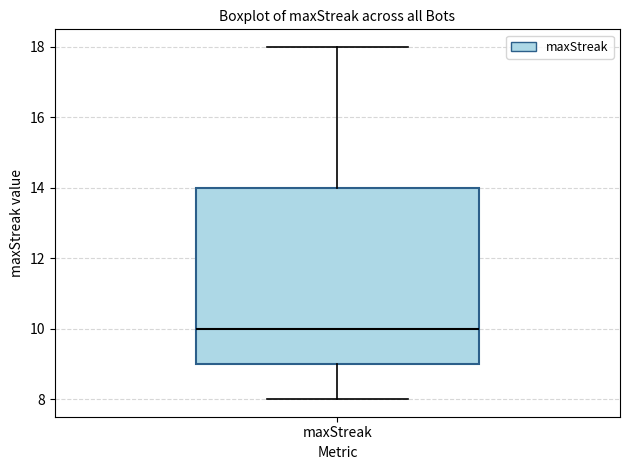

Read this box plot against the y-axis: the position of the median line, the range covered by the box, and the ends of both whiskers. The values are not printed on the chart, so give them approximately, as read against the axis.

median 10, box 9 to 14, whiskers 8 to 18